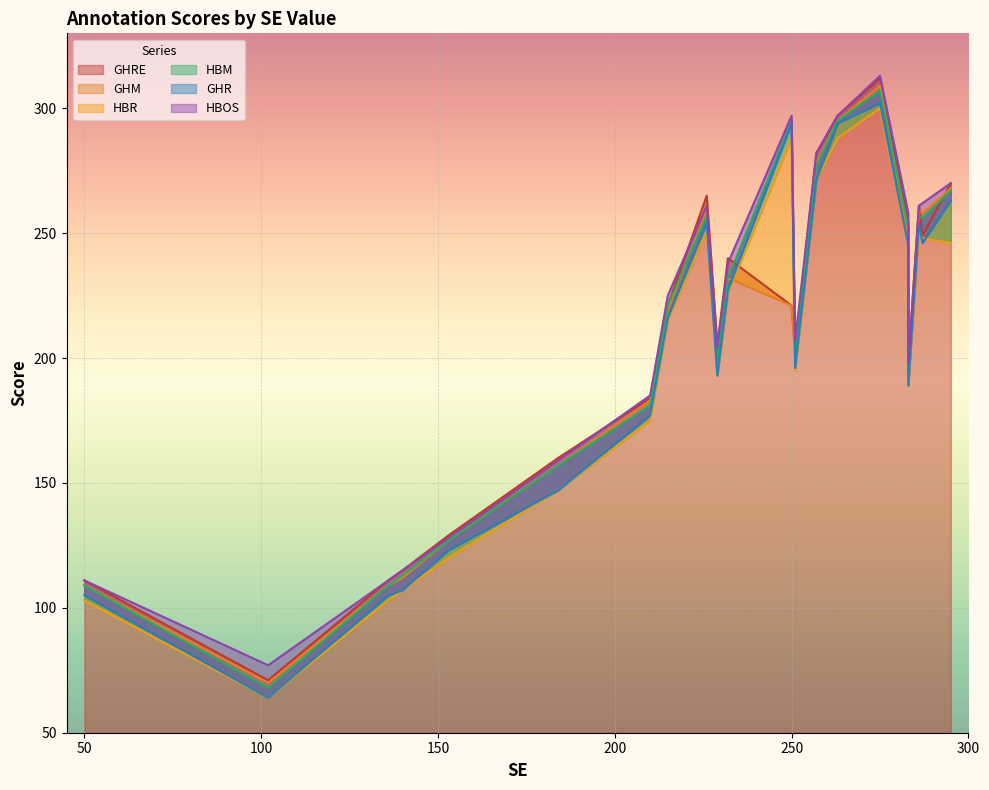

True or false: HBOS has a value of 238 at 232.

True